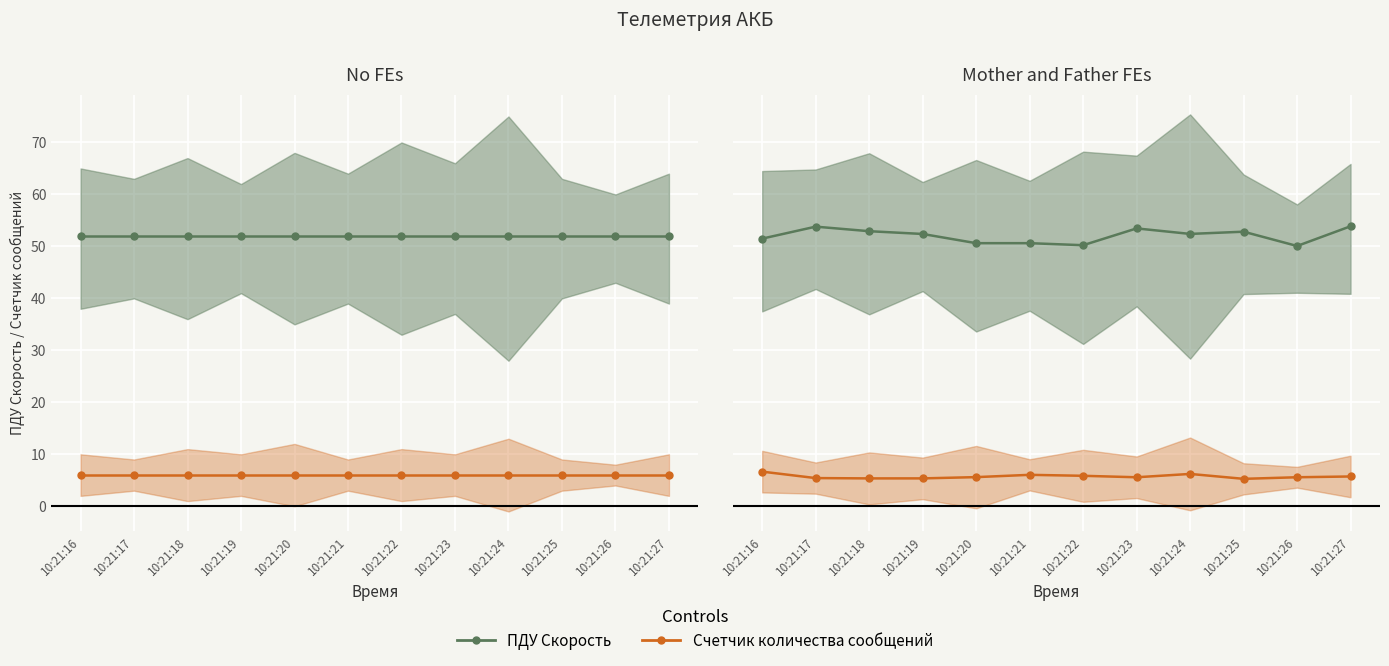

Between 10:21:19 and 10:21:18, which is larger?

10:21:18